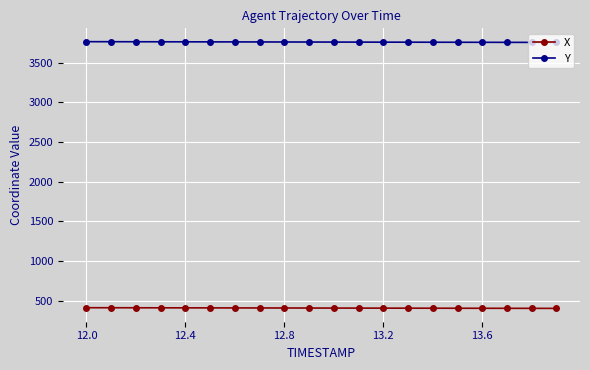

True or false: X and Y intersect in this chart.

False